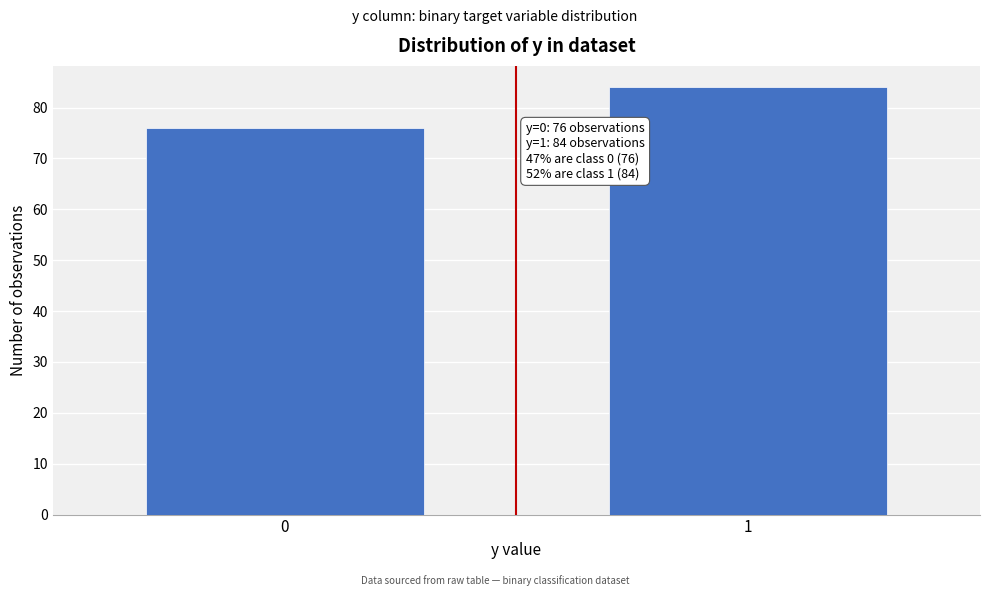

Reading left to right, extract all data points from this chart.

76	84